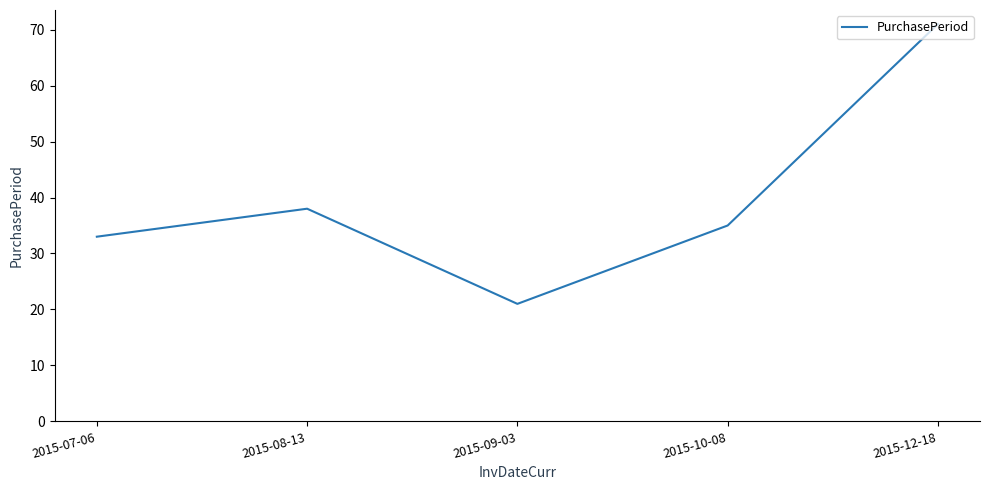

Reading left to right, transcribe all the data shown in this chart.

33	38	21	35	71